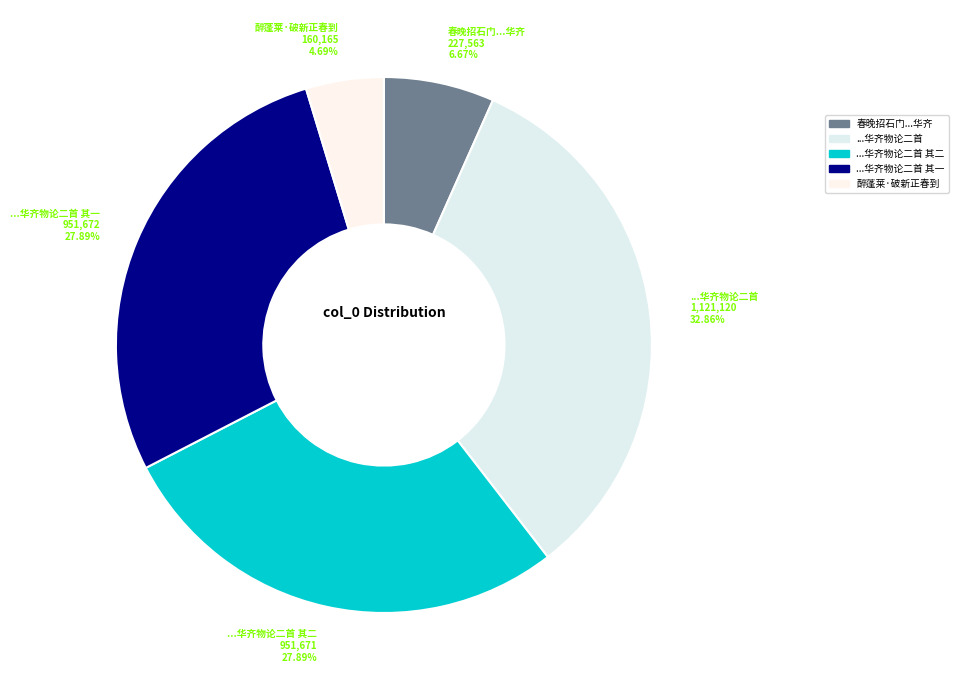

Is the sum of 醉蓬莱·破新正春到 and 春晚招石门...华齐 greater than half?

No